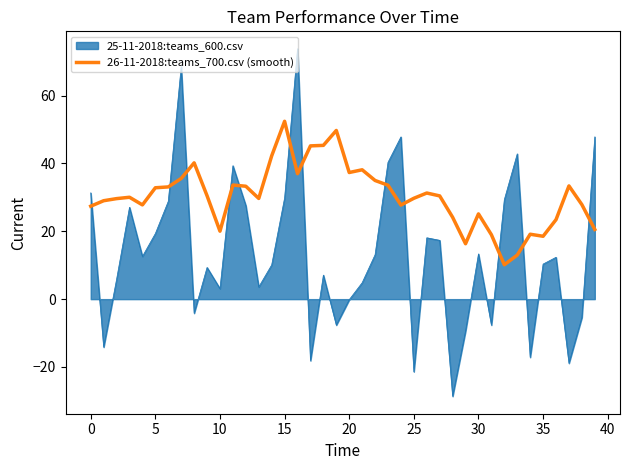

What is the difference between the maximum and minimum values in the 26-11-2018:teams_700.csv (smooth) series?

42.3